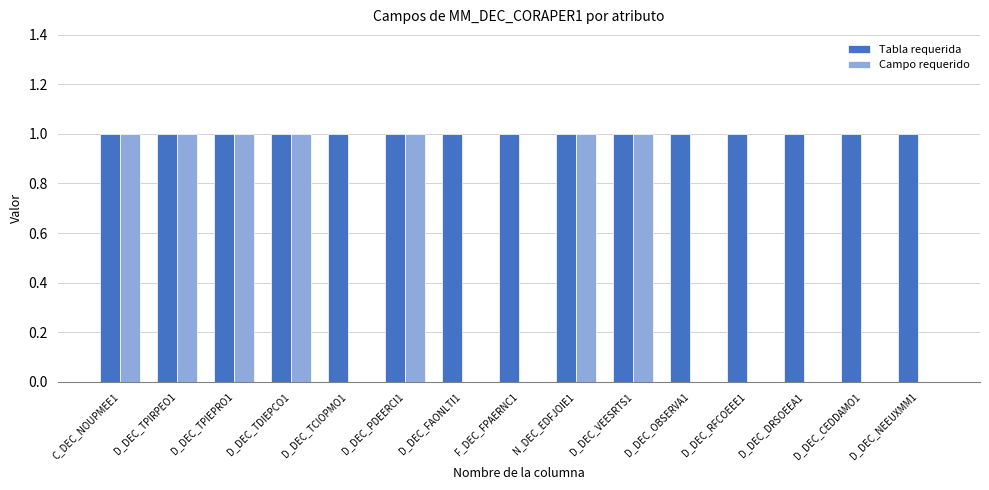

Are the bars horizontal?

No